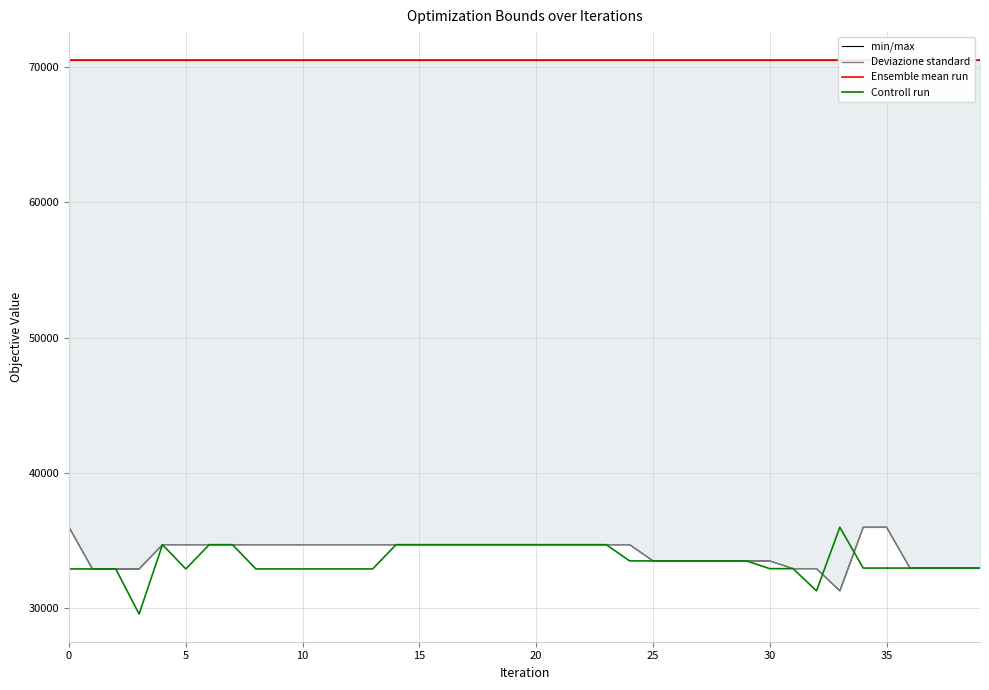

How many categories are shown in the chart?

40